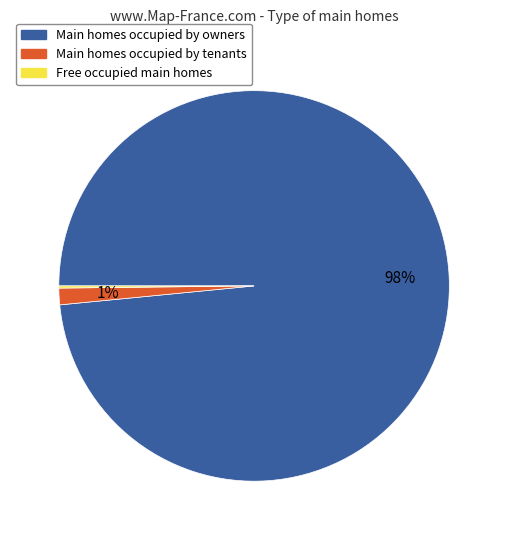

Is there a majority slice in this chart?

Yes